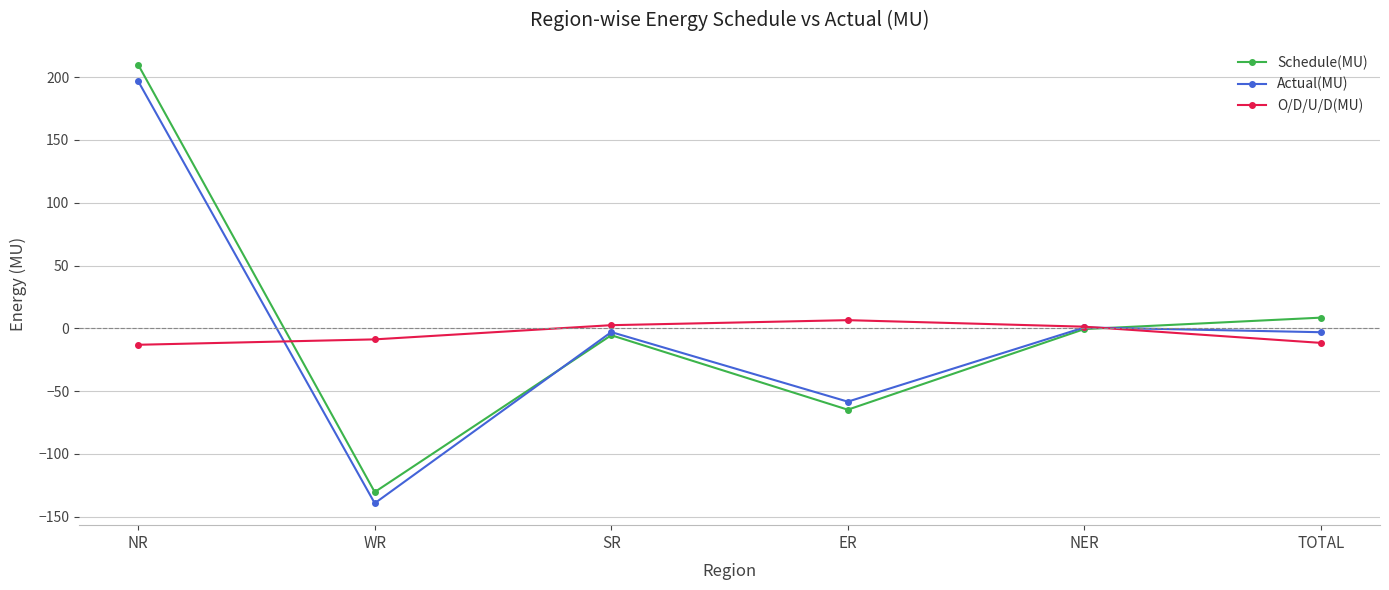

What is the approximate value of O/D/U/D(MU) at TOTAL?

-11.6